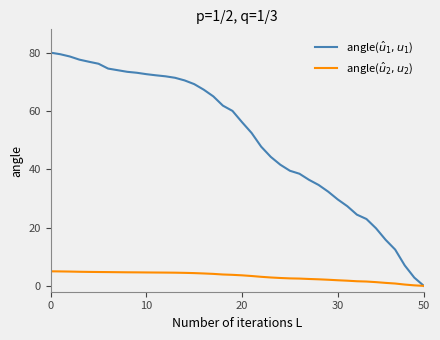

Does the chart display data point markers on the line(s)?

No